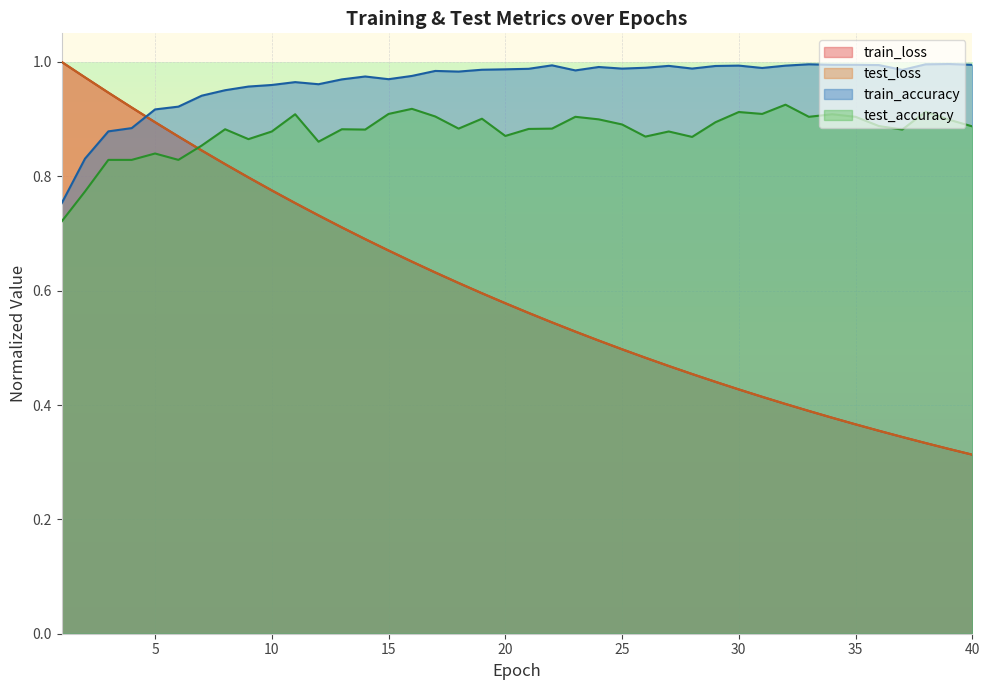

Does the chart display data point markers on the line(s)?

No